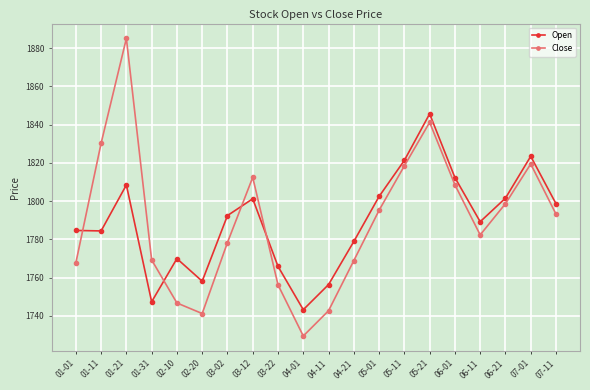

What is the minimum value shown in the chart?

1729.5